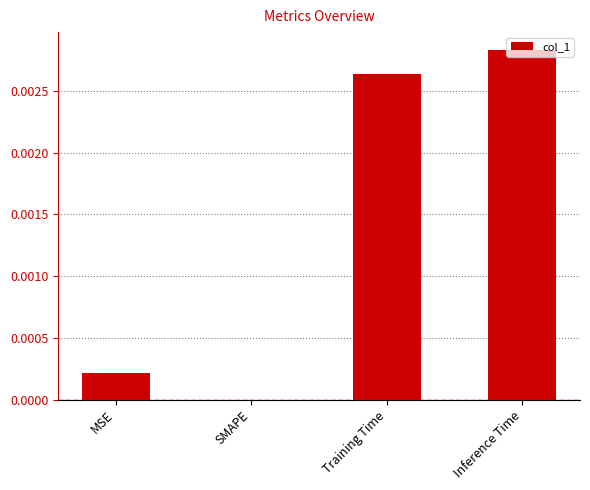

The value at SMAPE is 0.0. True or false?

True